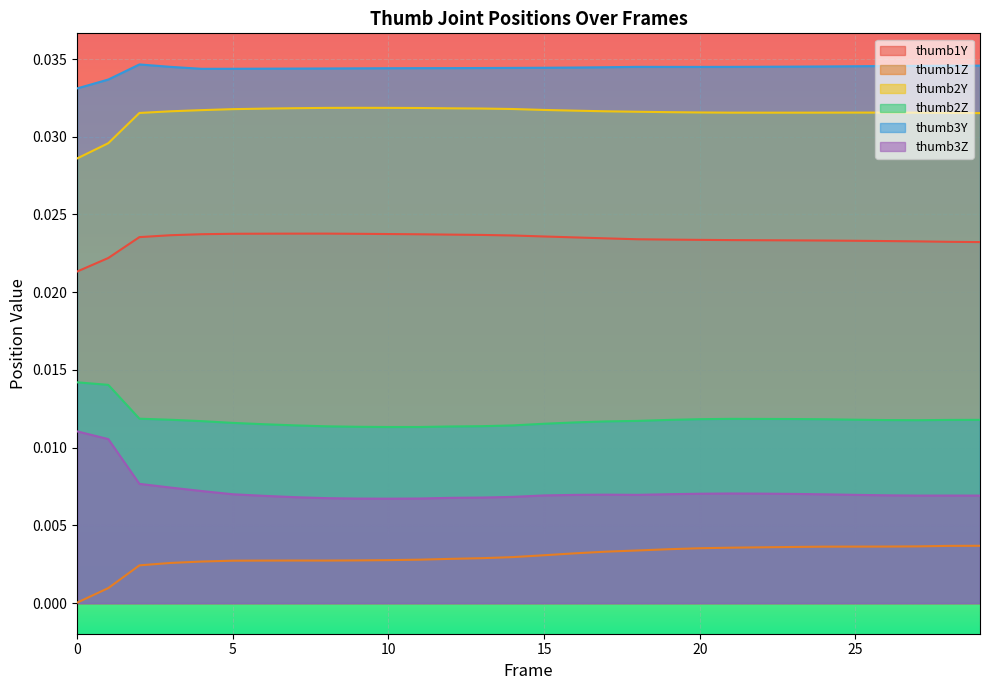

At 23, list the series in order from largest to smallest.

thumb3Y, thumb2Y, thumb1Y, thumb2Z, thumb3Z, thumb1Z